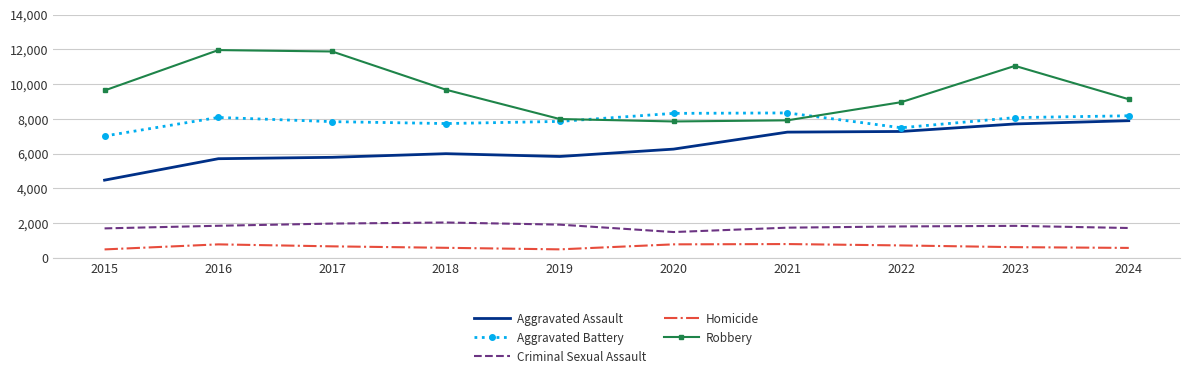

What is the average value of the Robbery series?

9608